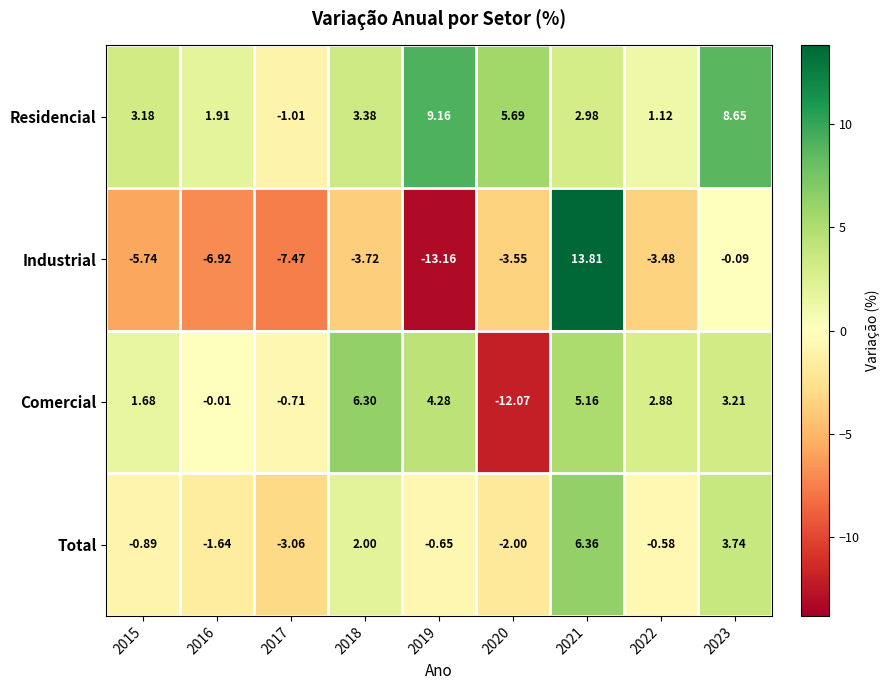

Rank the series by their maximum value, from highest to lowest.

Industrial, Residencial, Total, Comercial